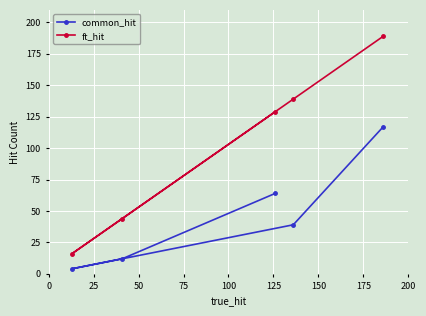

What is the maximum value shown in the chart?

189